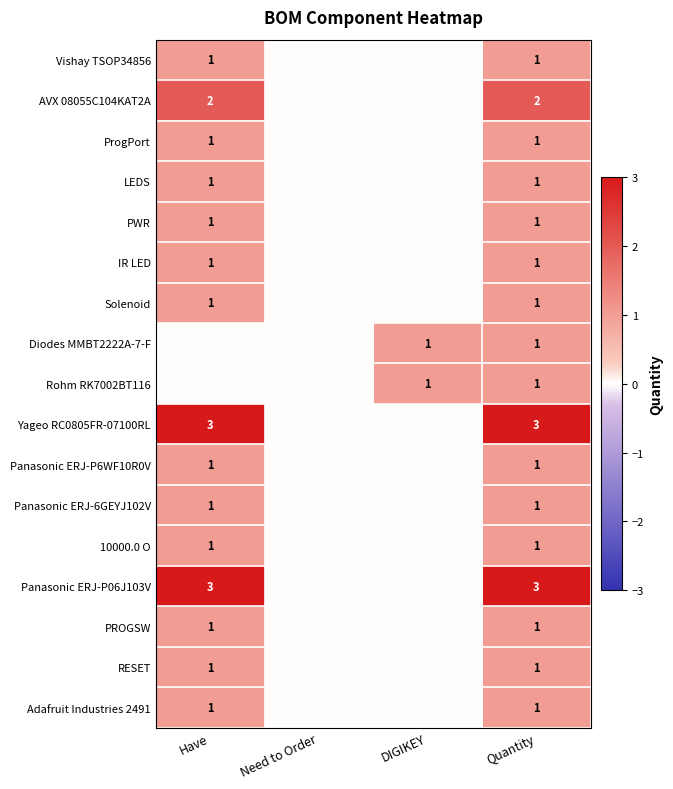

What is the total value across all series at Quantity?

22